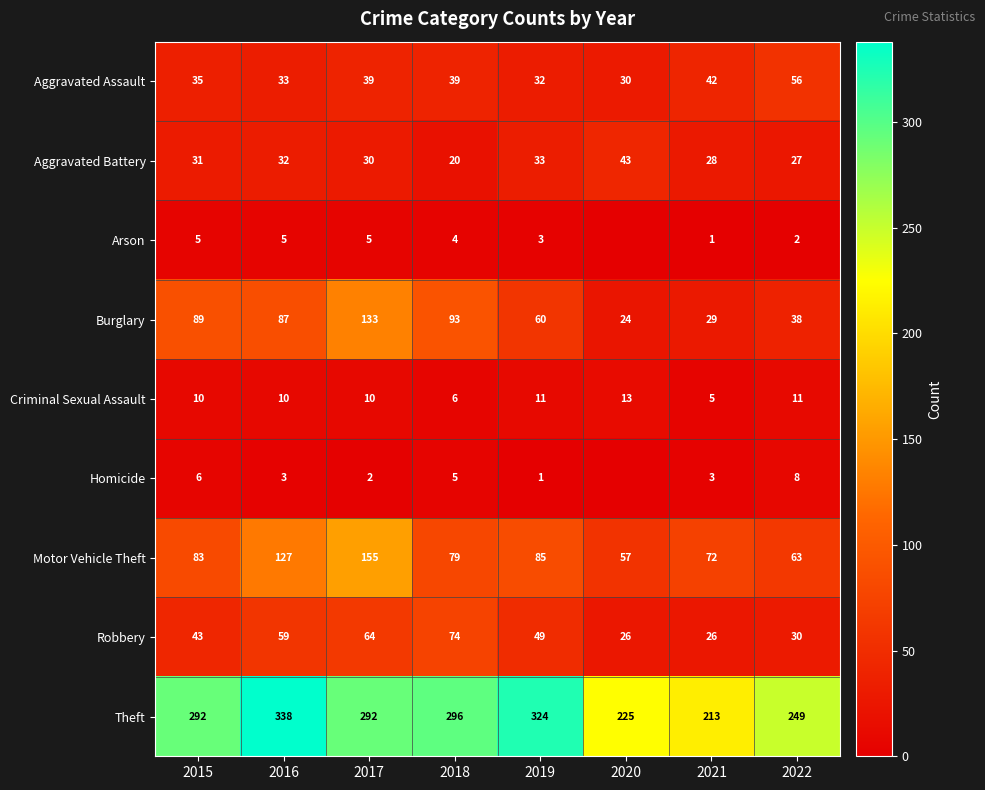

Is it true that Aggravated Battery equals 32 at 2018?

False